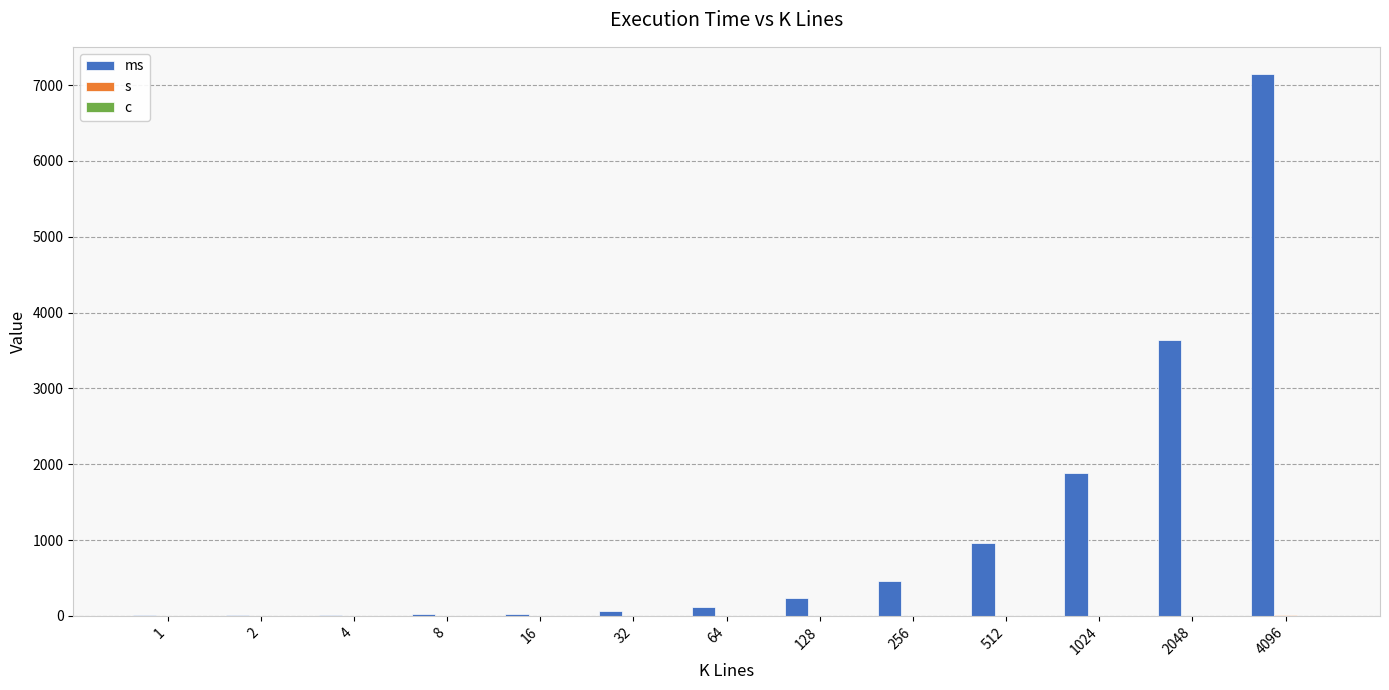

What is the value of the c bar at the 10th from the left?

5.3